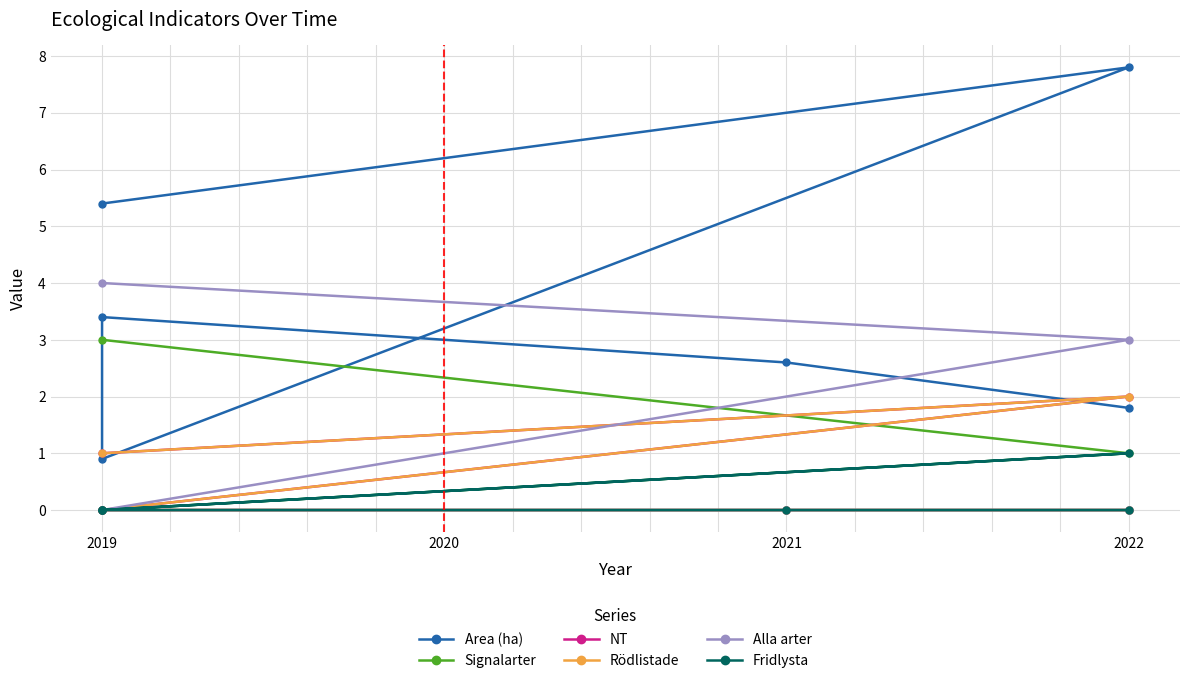

True or false: Rödlistade has a value of 0.9 at 2019.

False